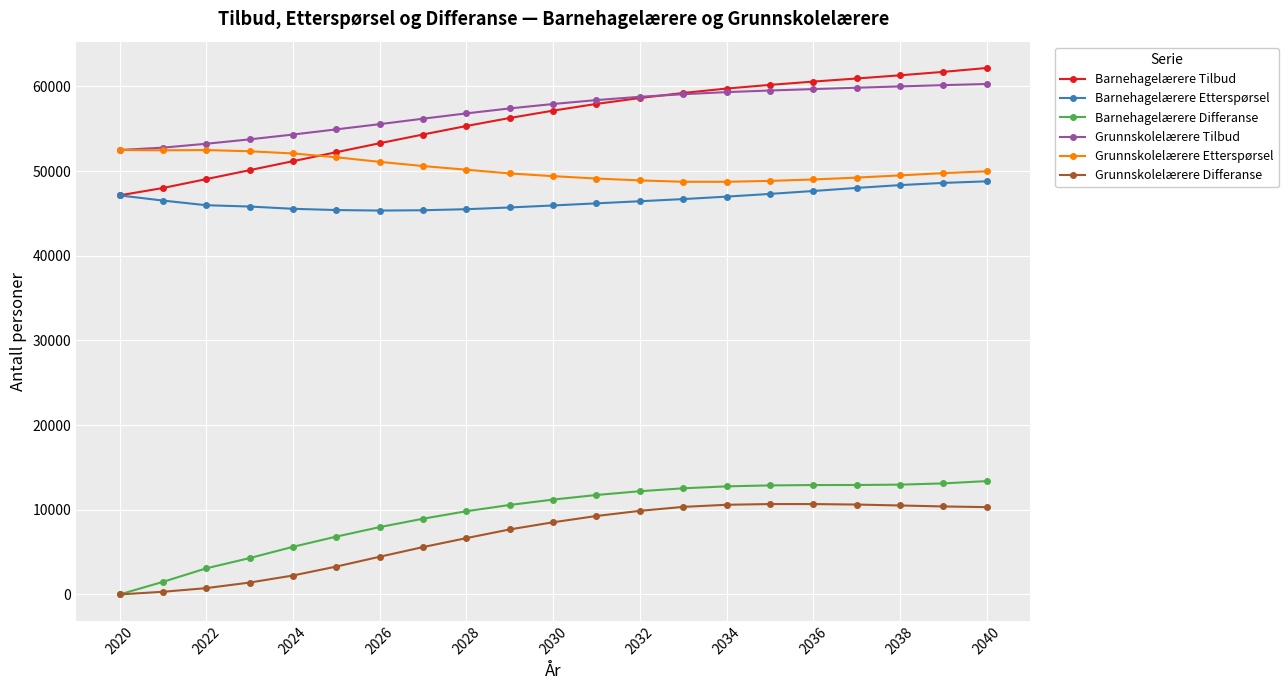

True or false: Grunnskolelærere Etterspørsel and Grunnskolelærere Differanse cross at least once.

False